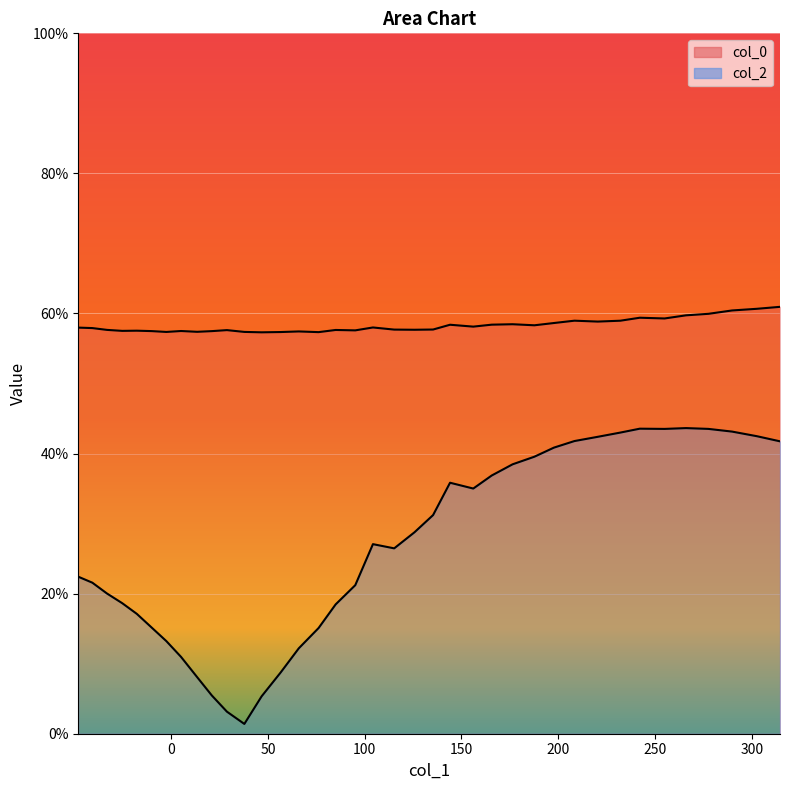

True or false: col_0 and col_2 cross at least once.

False